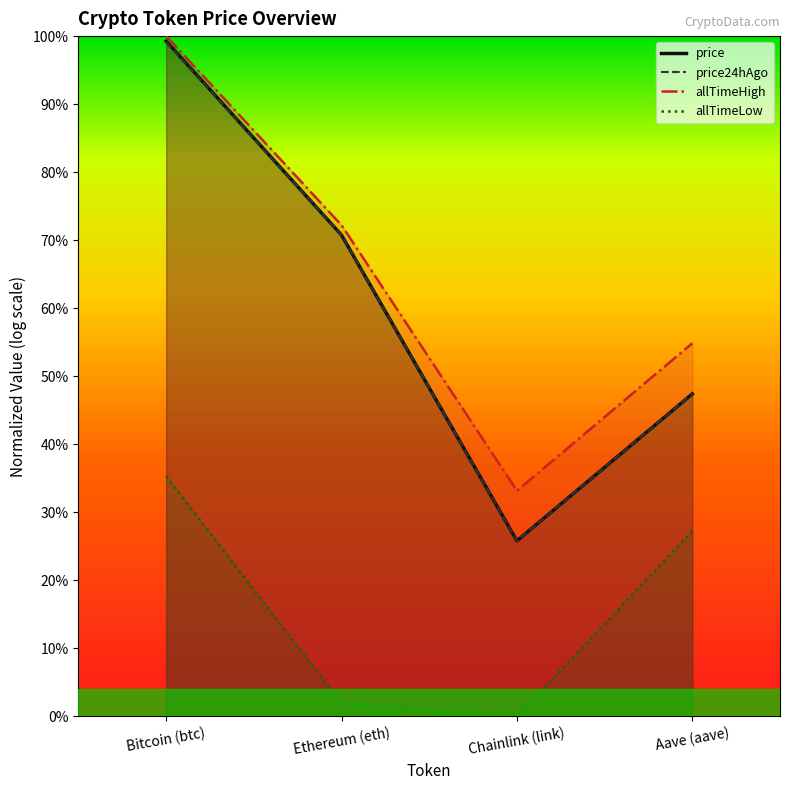

What is the sum of all allTimeLow values?

0.6